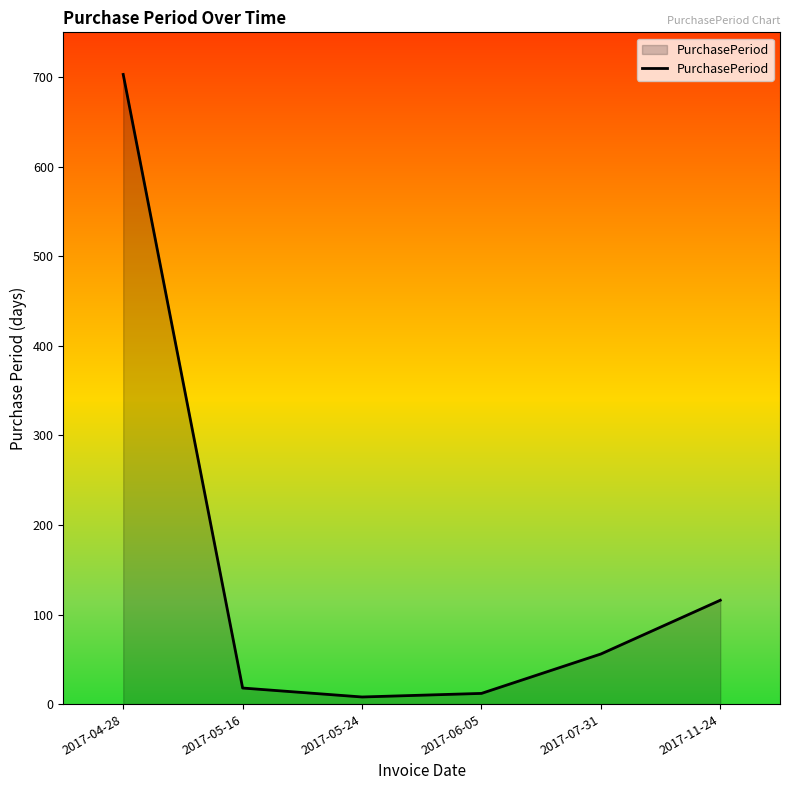

How many lines are shown in the chart?

1